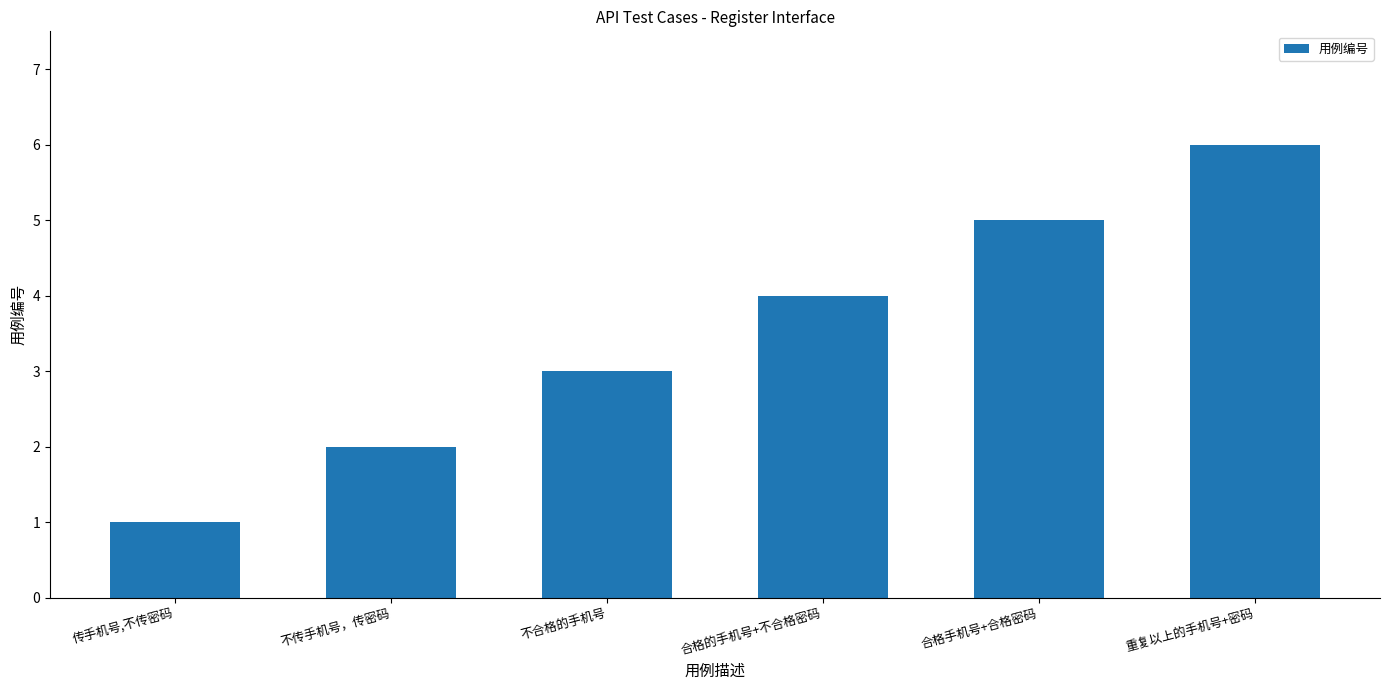

What is the sum of all values?

21